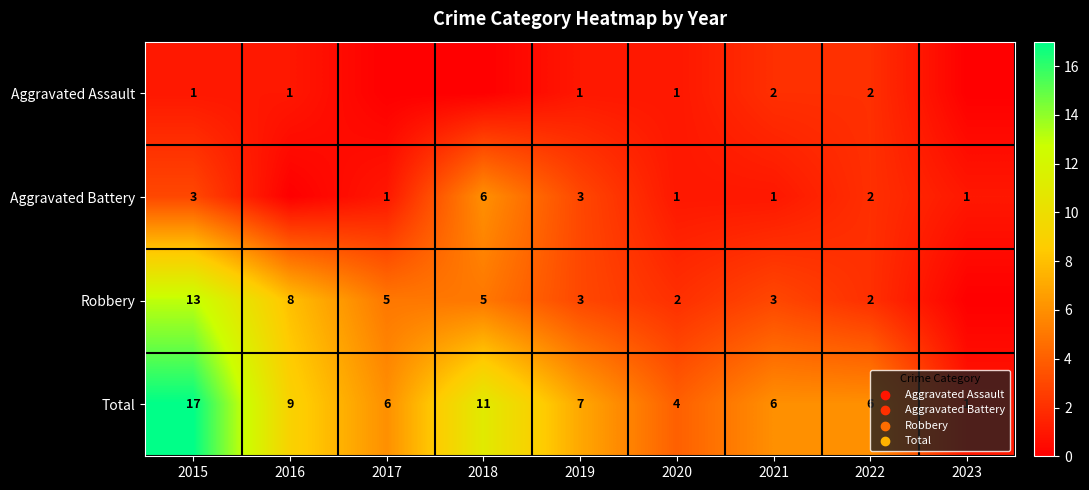

True or false: Robbery has a value of 2 at 2022.

True